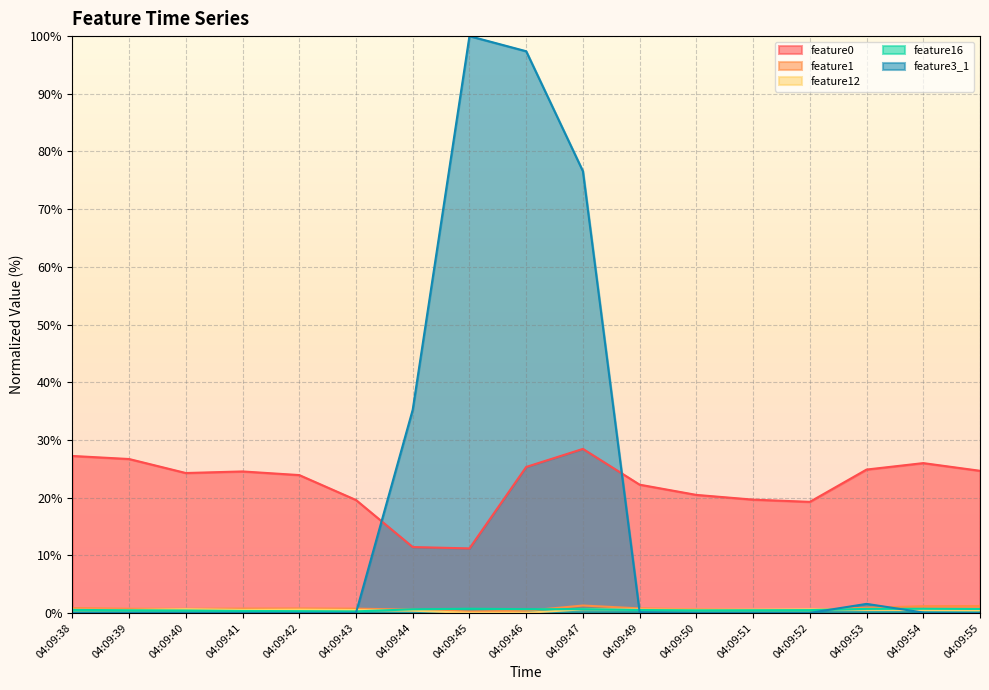

Which has a higher value, 04:09:50 or 04:09:42?

04:09:42